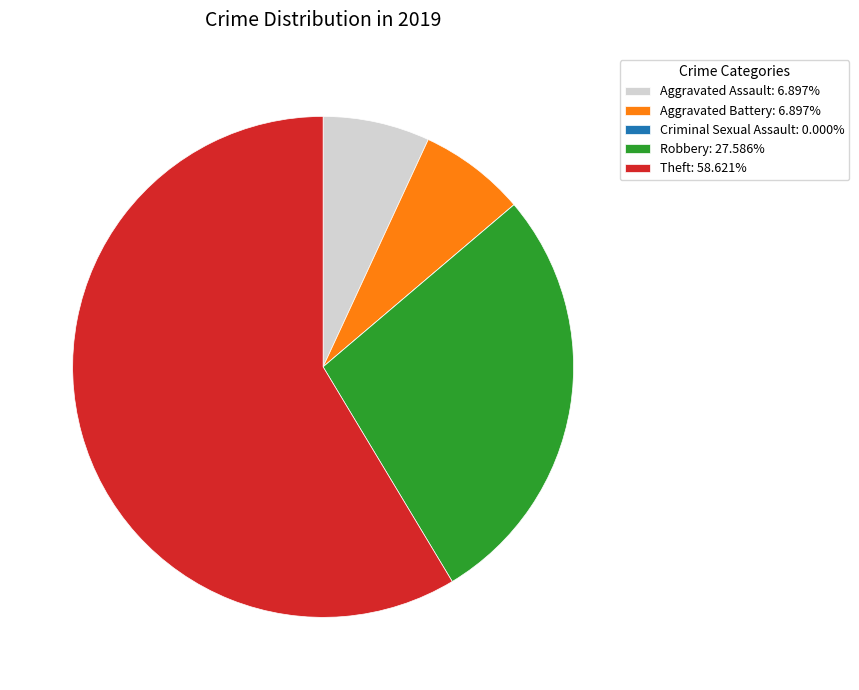

Is the sum of Theft: 58.621% and Robbery: 27.586% greater than half?

Yes